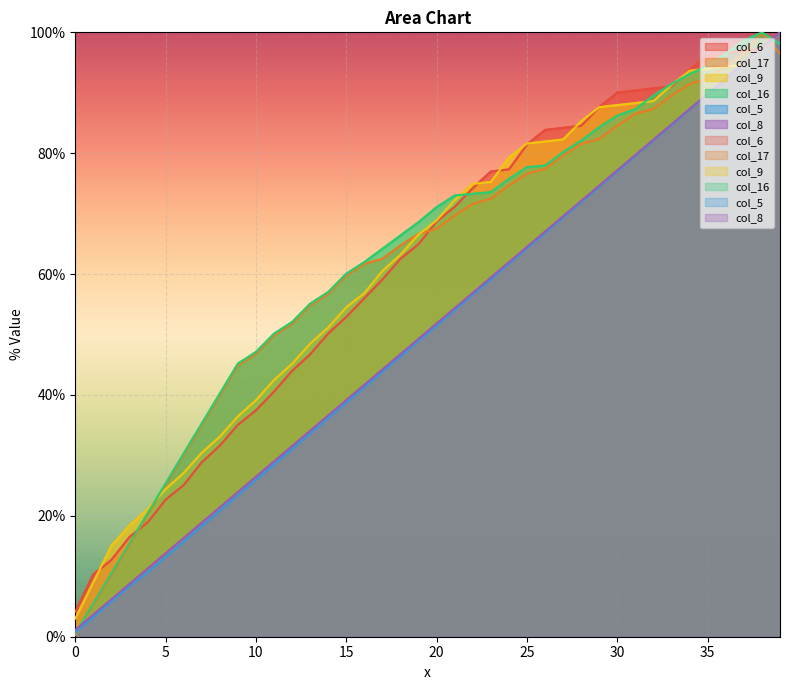

How many distinct data groups are displayed?

6